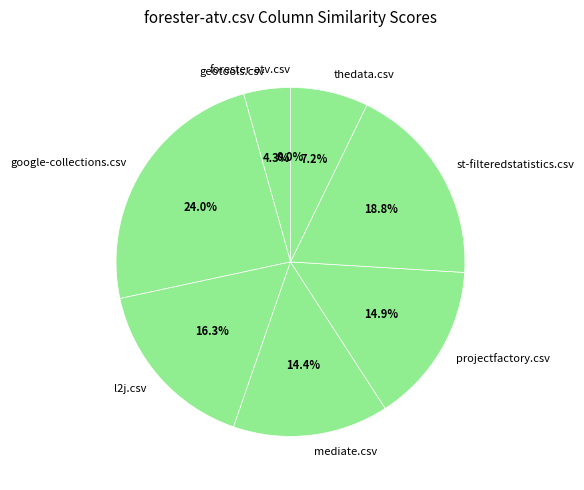

What is the smallest slice in the pie chart?

forester-atv.csv